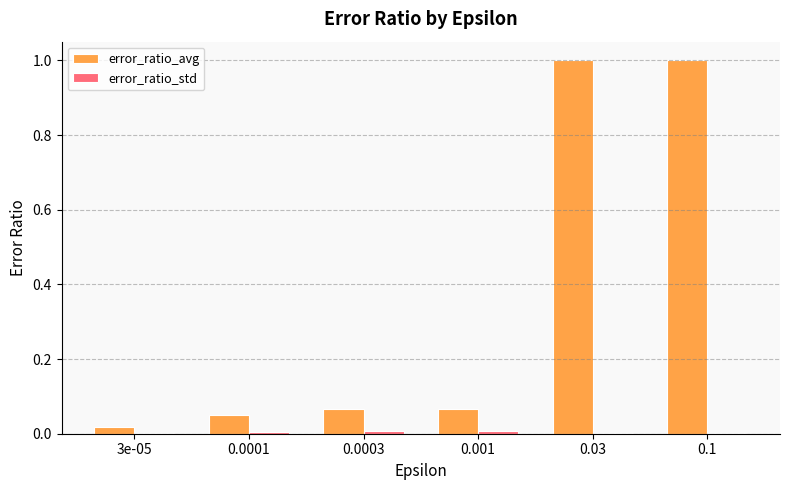

How many series are shown in this chart?

2